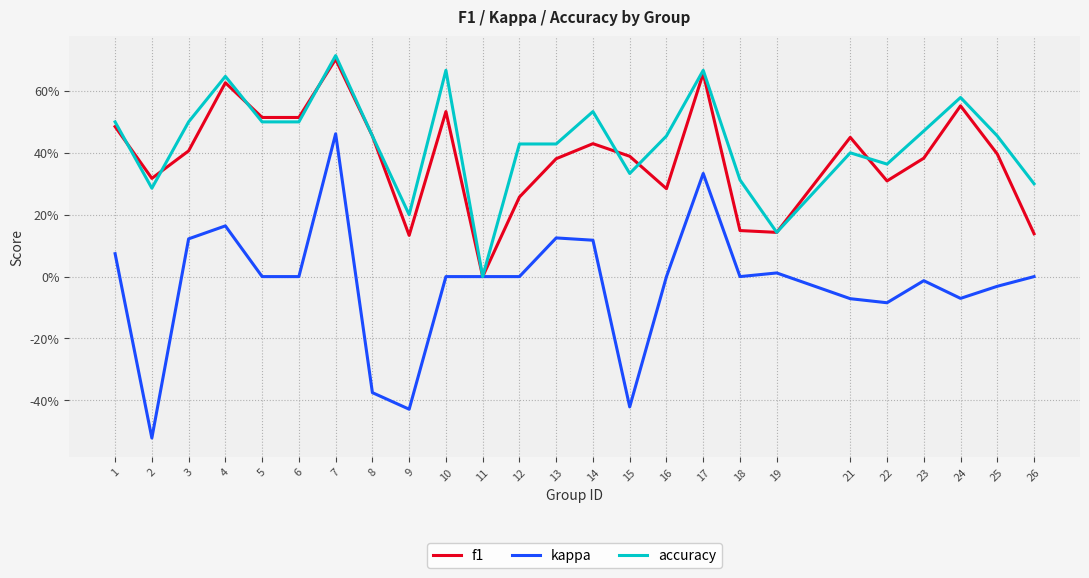

True or false: f1 has more than 1 points higher than both neighbors.

True